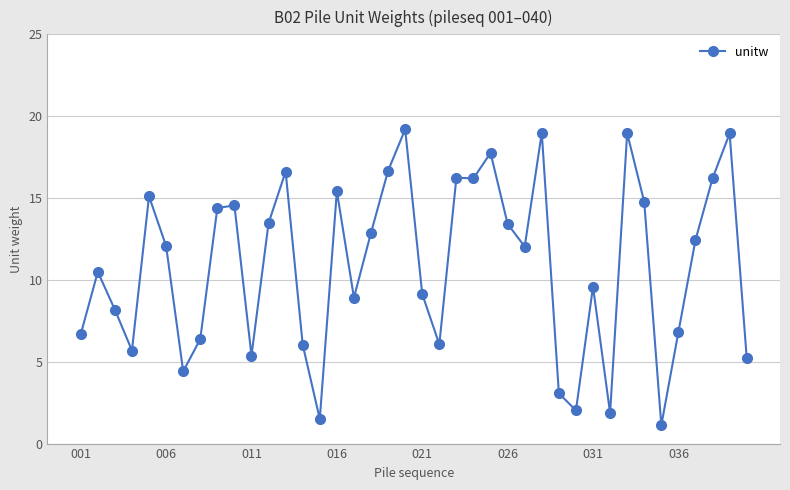

What is the minimum value shown in the chart?

1.1